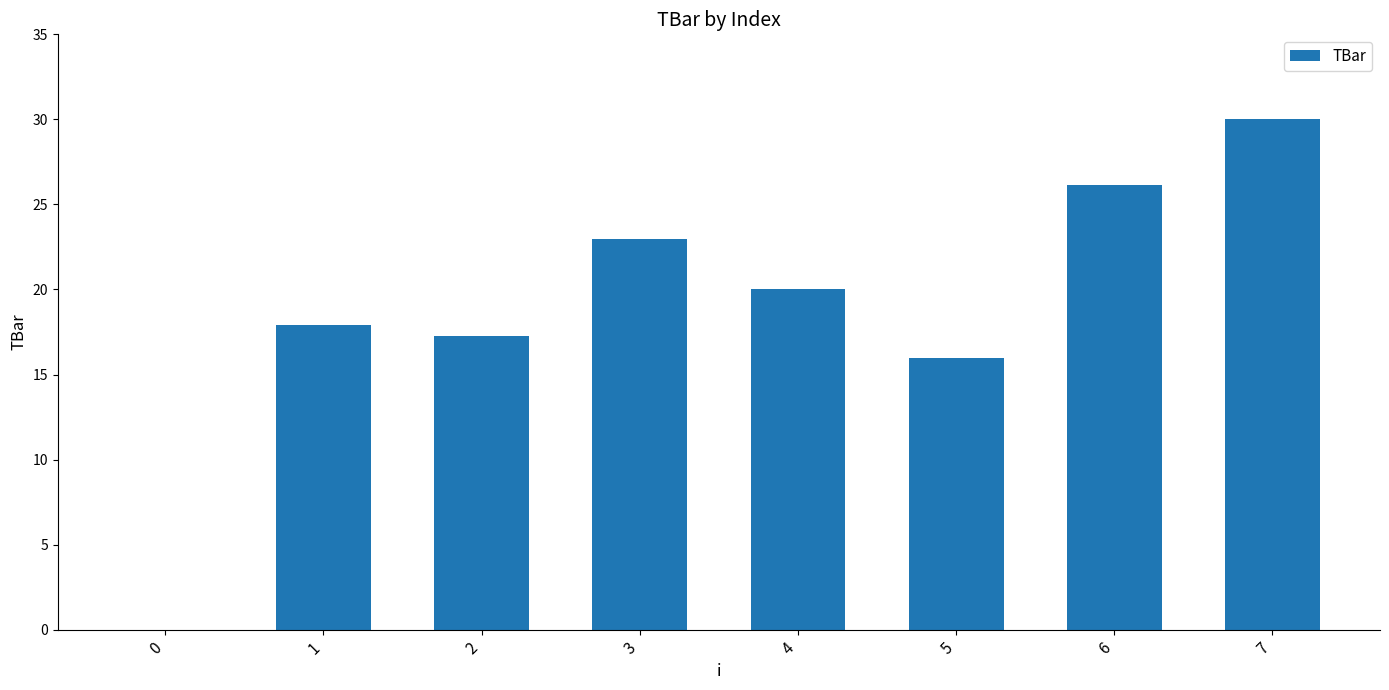

The value at 7 is 30.0. True or false?

True